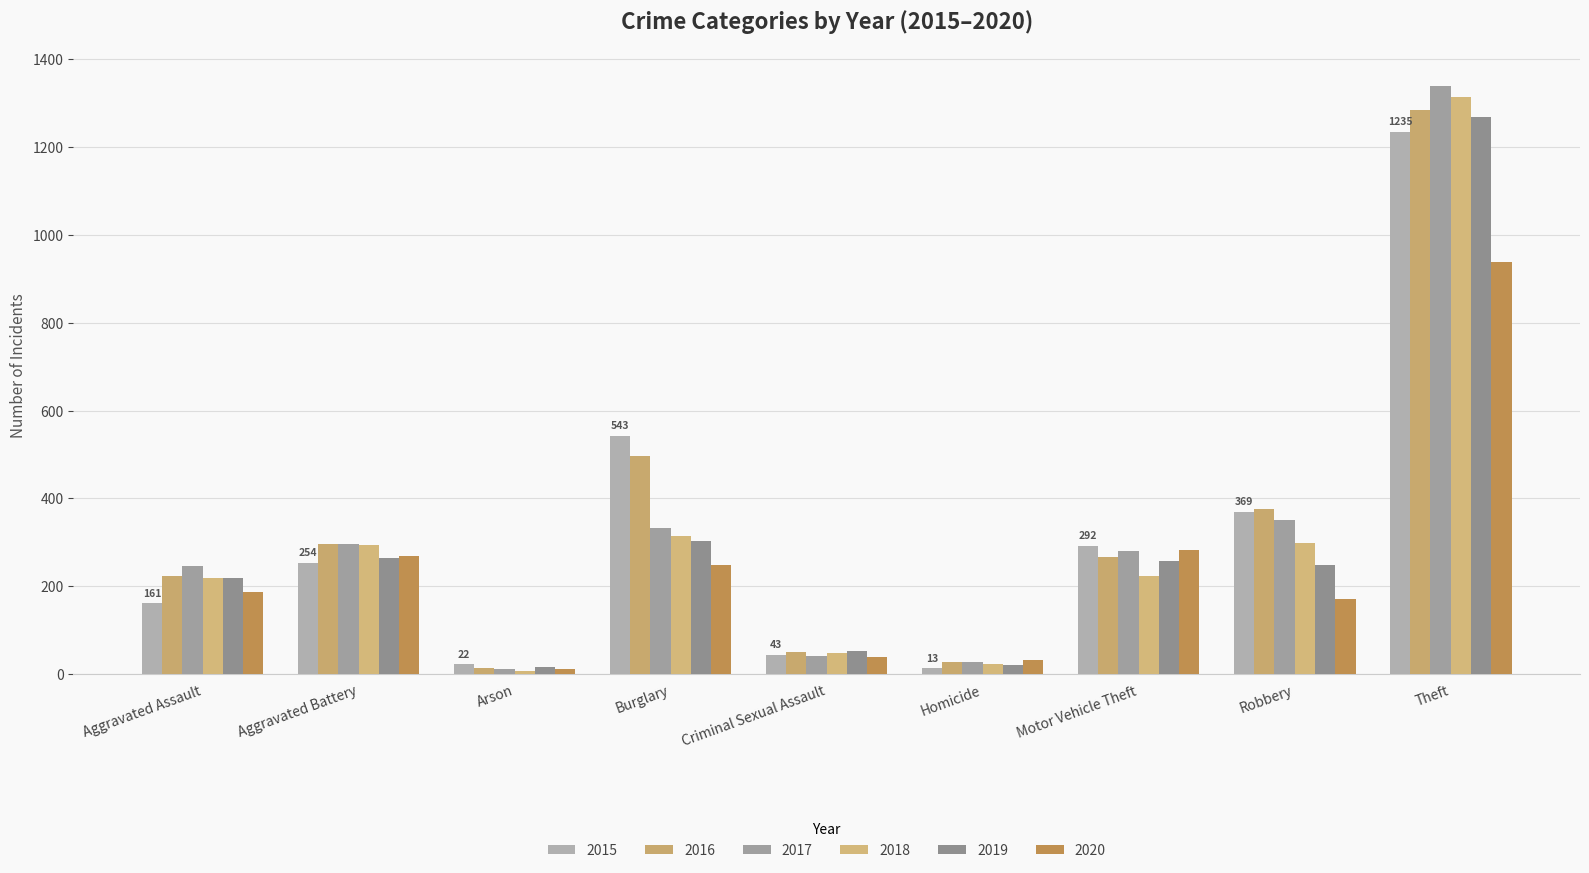

Rank the series at Theft from lowest to highest value.

2020, 2015, 2019, 2016, 2018, 2017